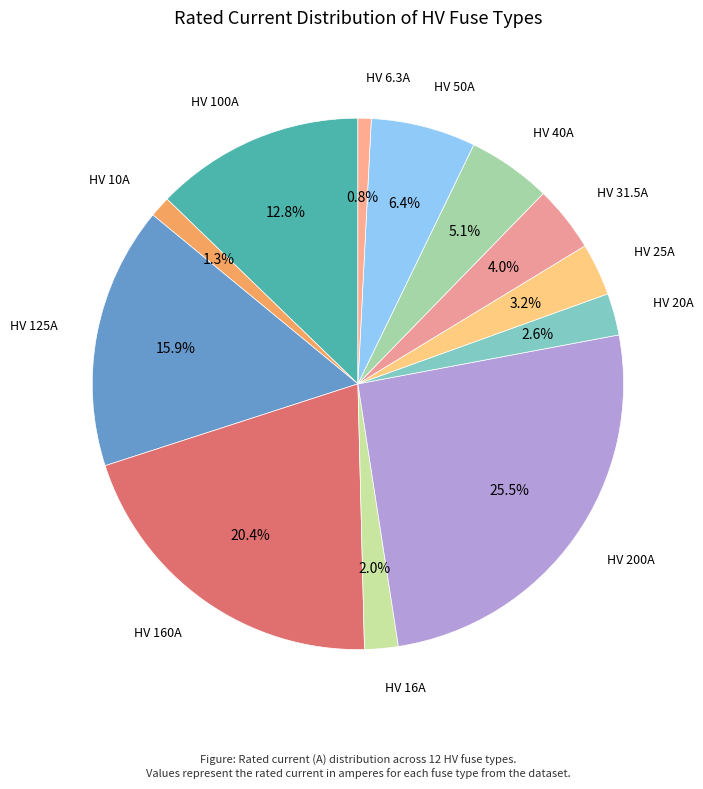

Is there a majority slice in this chart?

No